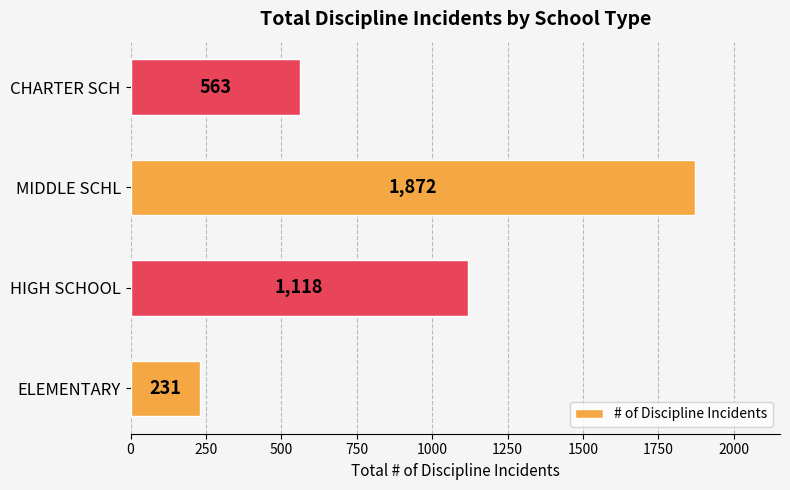

Which category has the highest value across all series?

MIDDLE SCHL